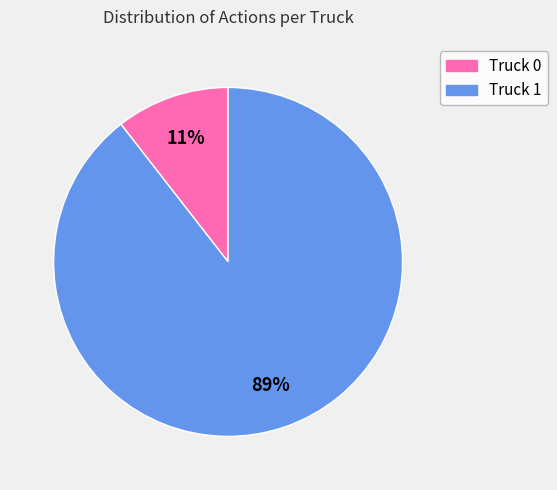

Does Truck 0 represent more than half of the total?

No